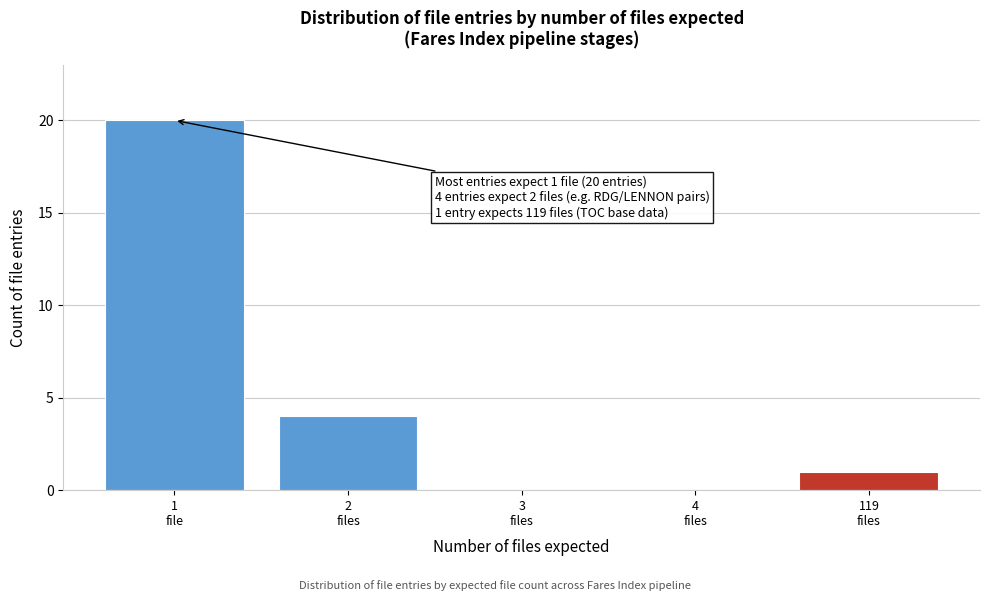

What is the sum of all values?

25